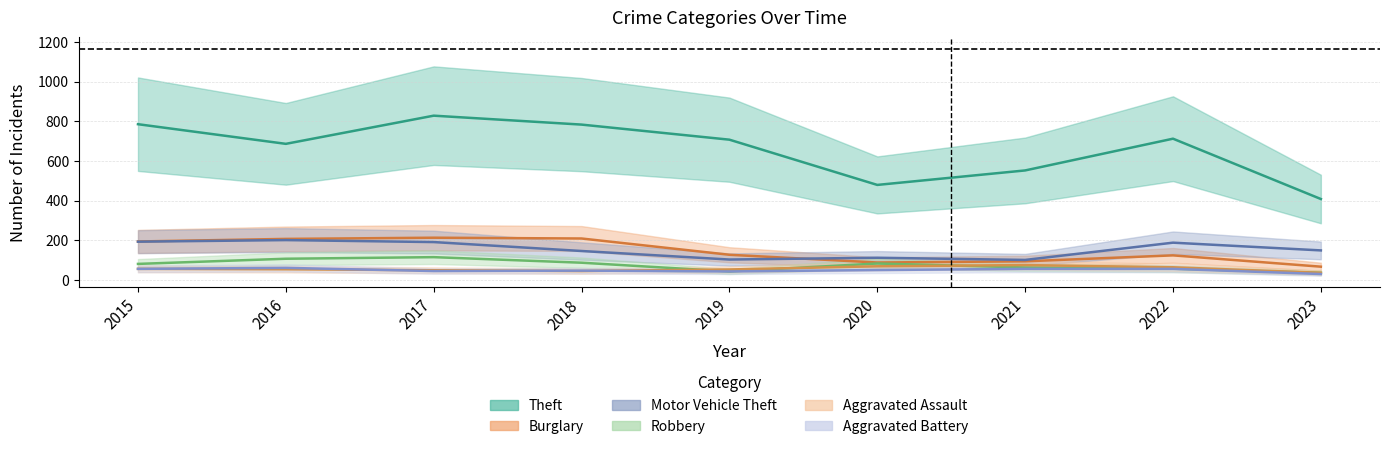

Rank the series at 2019 from lowest to highest value.

Robbery, Aggravated Battery, Aggravated Assault, Motor Vehicle Theft, Burglary, Theft